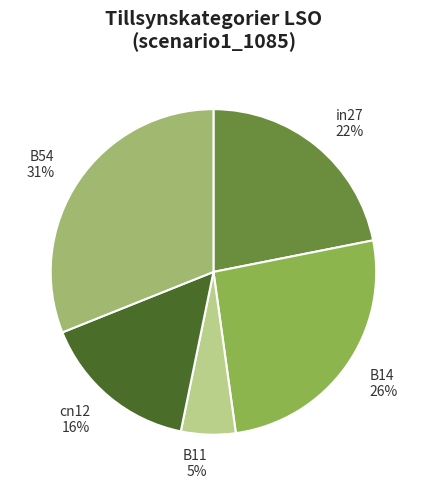

Which slice is the smallest?

B11